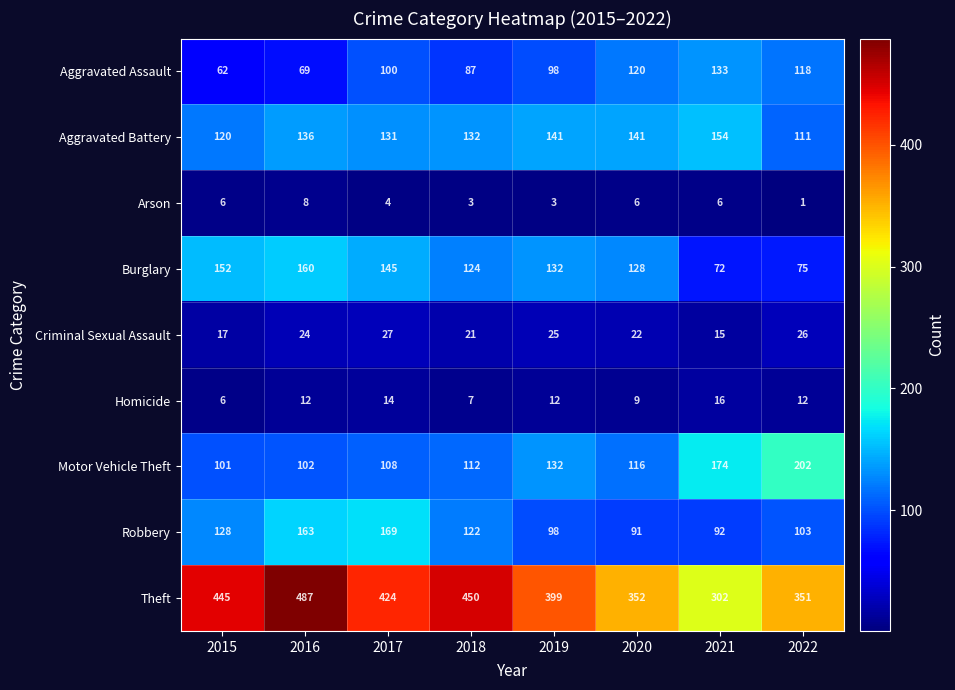

Count the Arson values in the range 3 to 6.

6